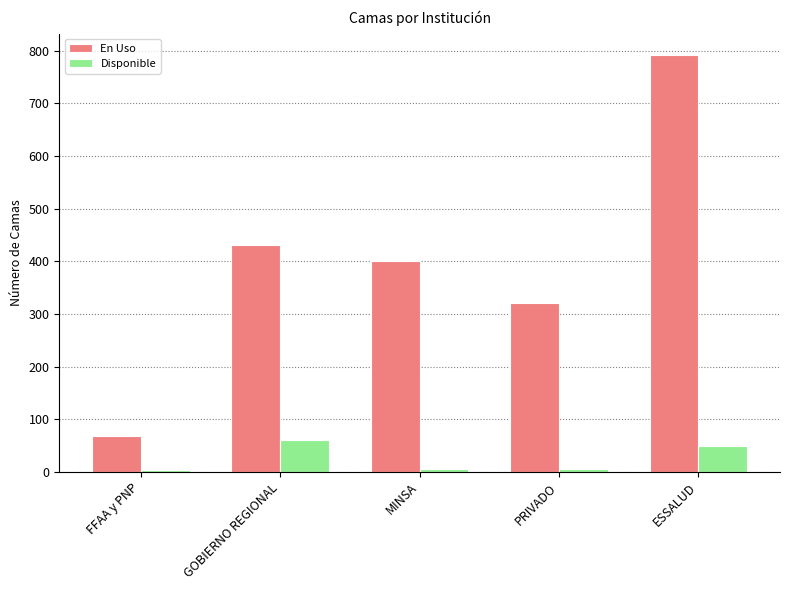

What is the label of the 1st bar from the right?

ESSALUD